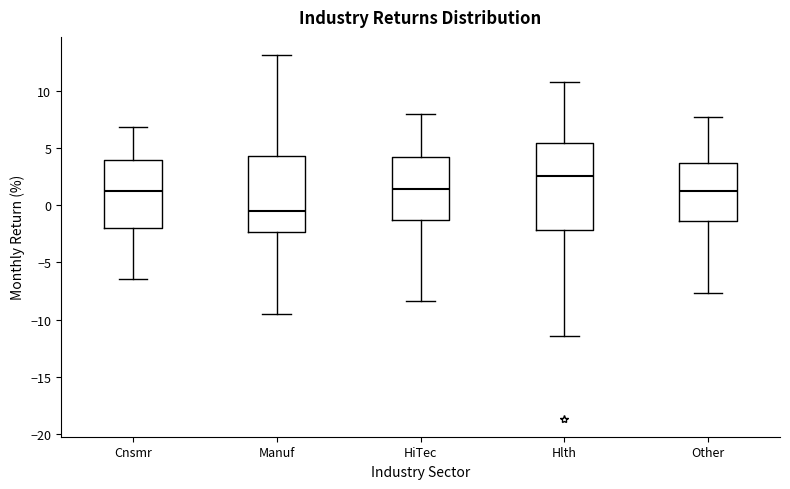

Reading left to right, transcribe this box plot: for each box, give where its median line is, the range the box spans, and where its two whiskers end, as read against the y-axis. The values are not printed on the chart, so give them approximately, as read against the axis.

Cnsmr: median 1.5, box -2.0 to 4.0, whiskers -6.5 to 7.0
Manuf: median -0.5, box -2.5 to 4.5, whiskers -9.5 to 13.0
HiTec: median 1.5, box -1.5 to 4.0, whiskers -8.5 to 8.0
Hlth: median 2.5, box -2.0 to 5.5, whiskers -11.5 to 10.5
Other: median 1.5, box -1.5 to 3.5, whiskers -7.5 to 7.5